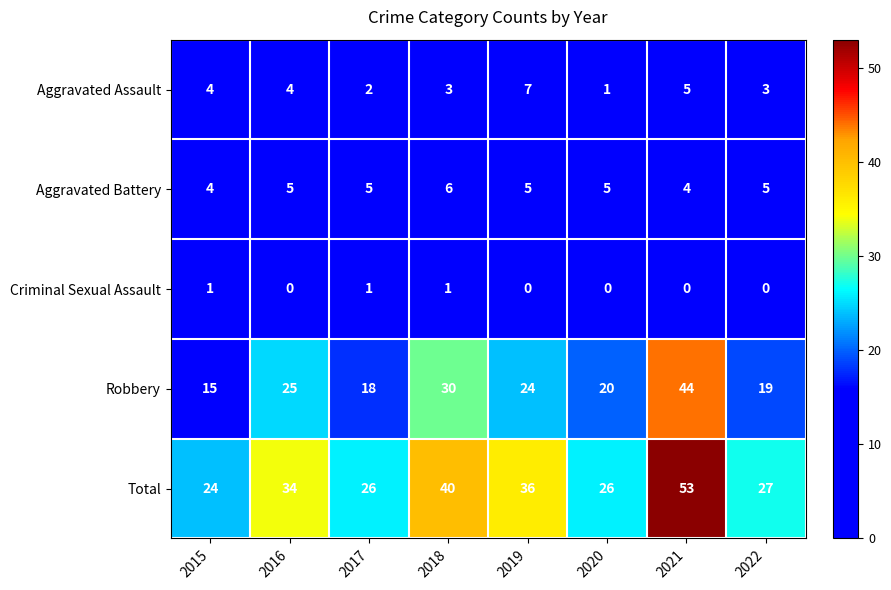

Read the Aggravated Assault value at 2021.

5